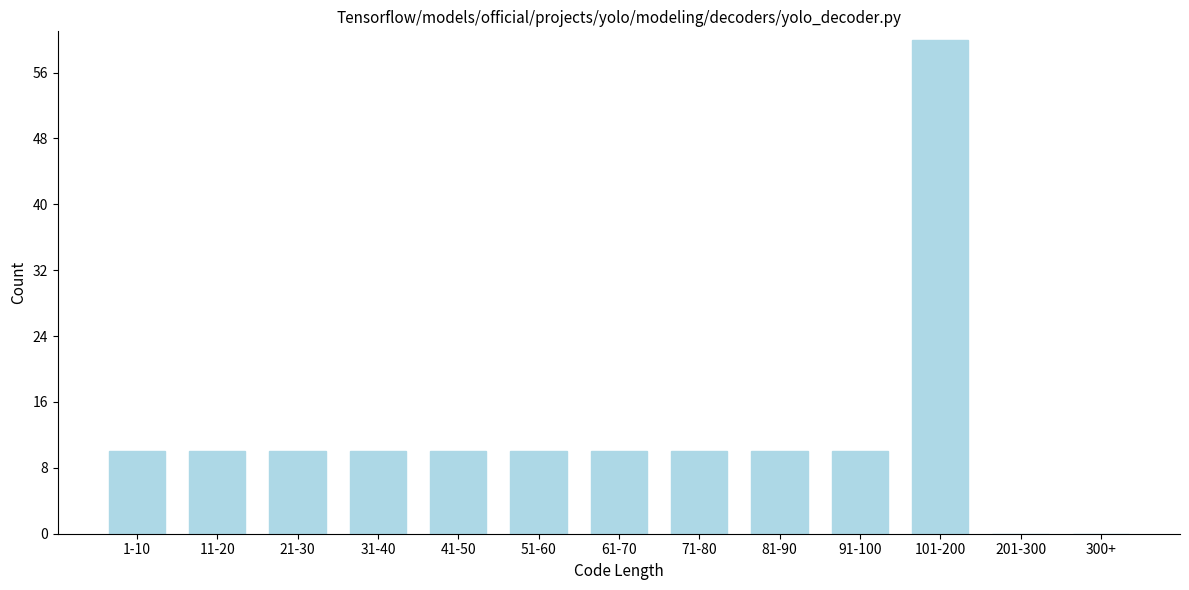

Reading left to right, transcribe all the data shown in this chart.

1-10=10	11-20=10	21-30=10	31-40=10	41-50=10	51-60=10	61-70=10	71-80=10	81-90=10	91-100=10	101-200=60	201-300=0	300+=0